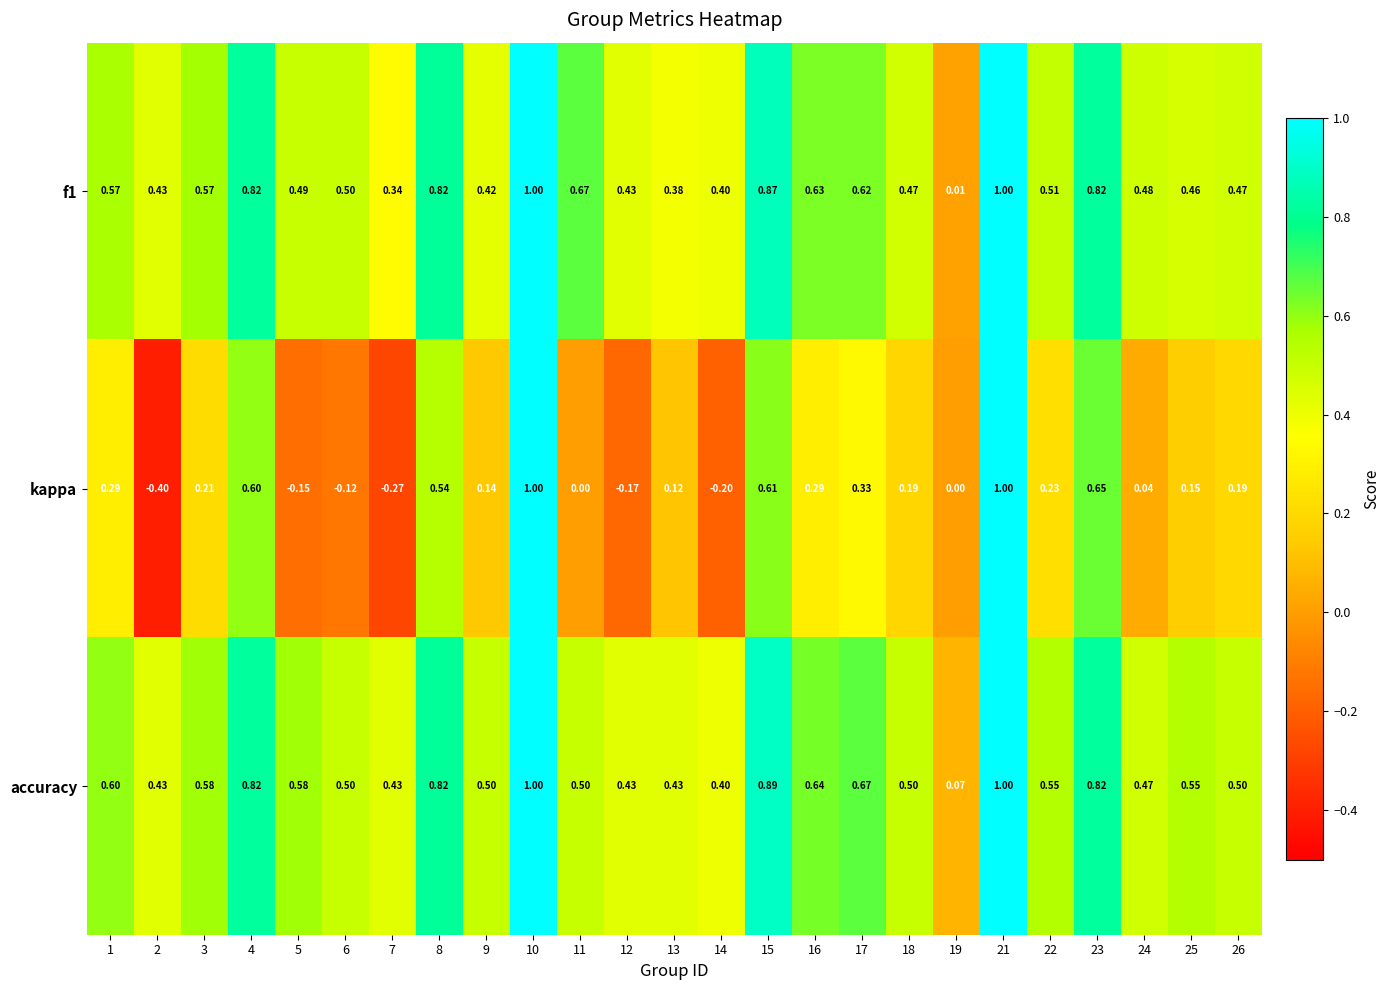

Which series changed the most between 3 and 23?

kappa